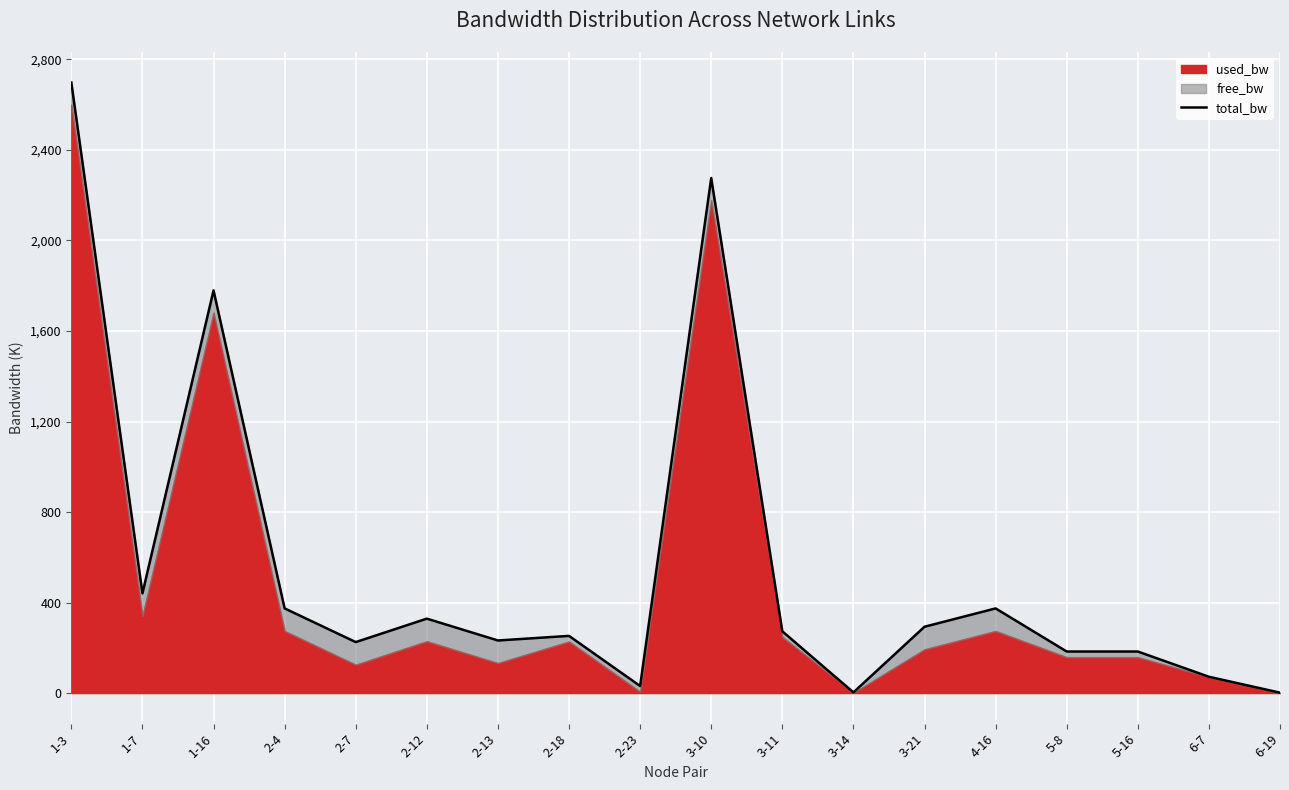

How many data points are above 272?

9